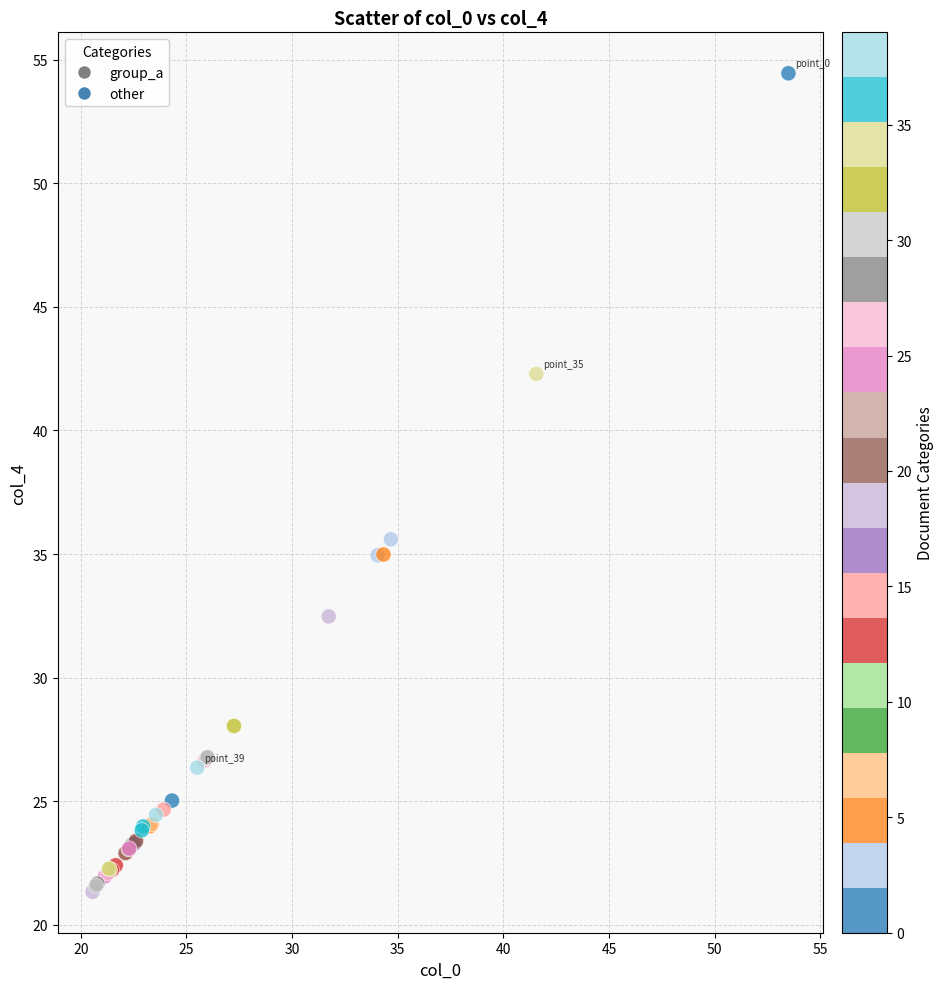

What Y value in the scatter plot is closest to 37?

35.6